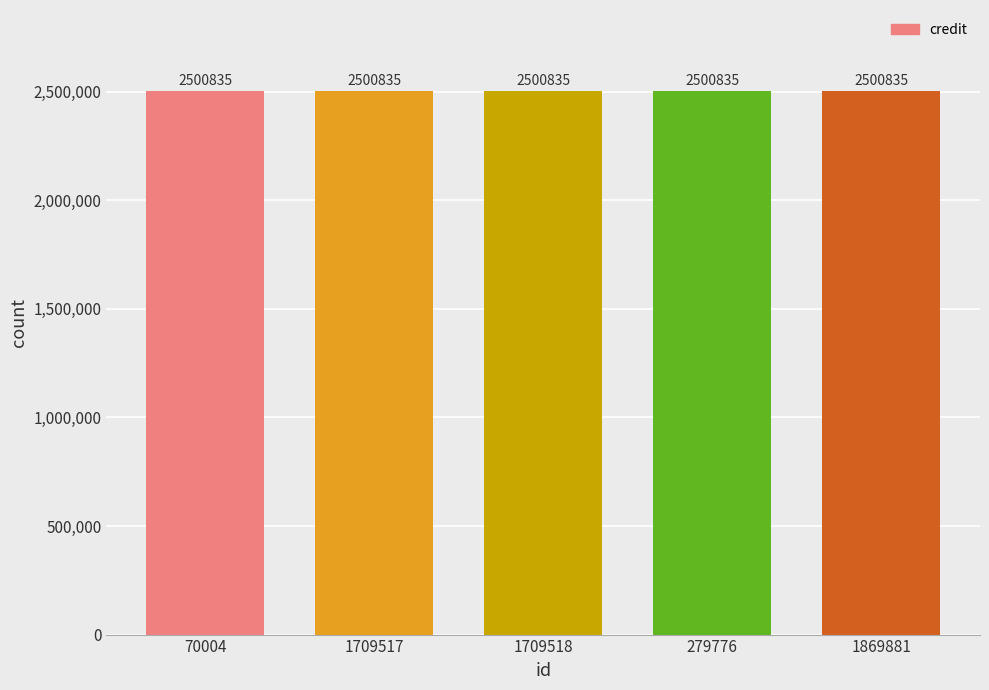

Which series has the largest range (max minus min)?

credit